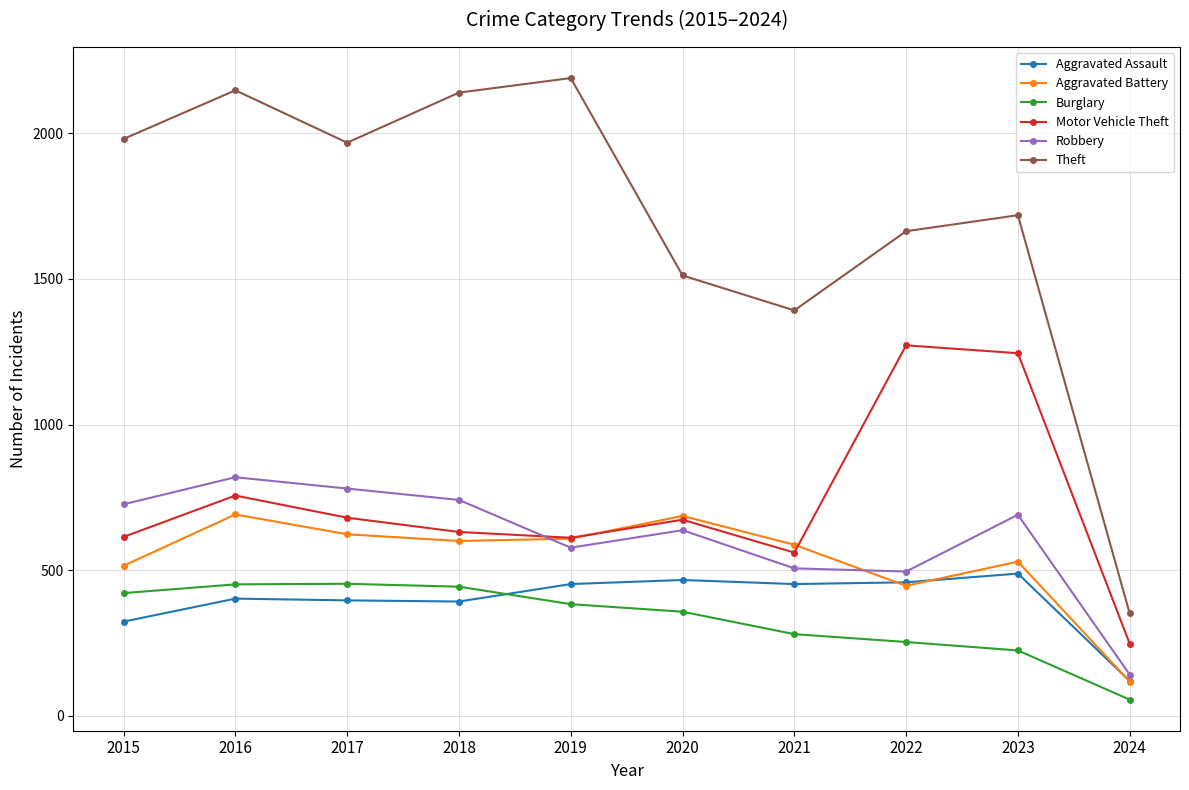

What are all the series names shown in the legend?

Aggravated Assault, Aggravated Battery, Burglary, Motor Vehicle Theft, Robbery, Theft